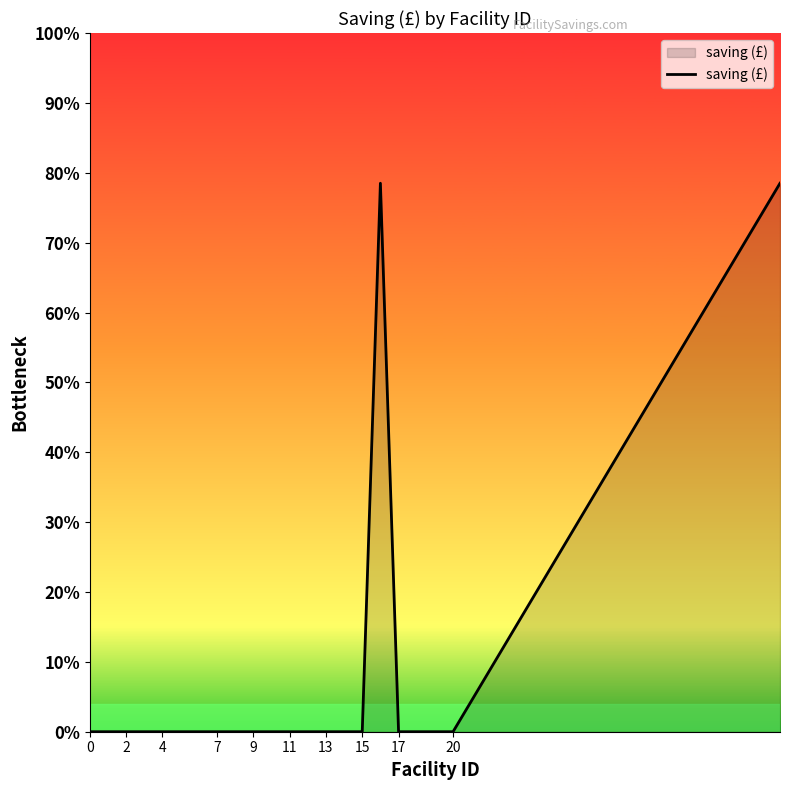

What is the average value?

15700